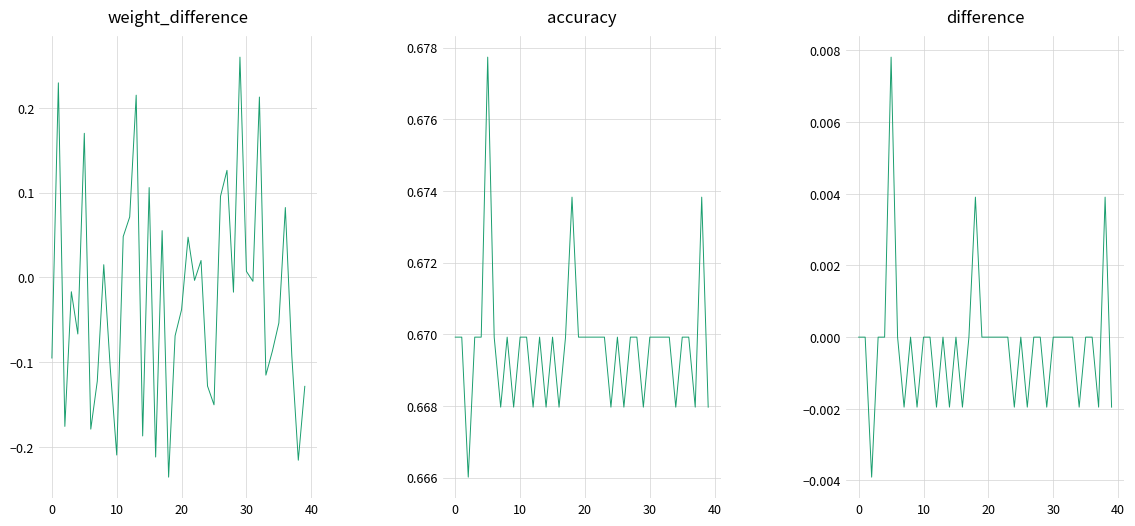

Between 21 and 33, which is larger?

21